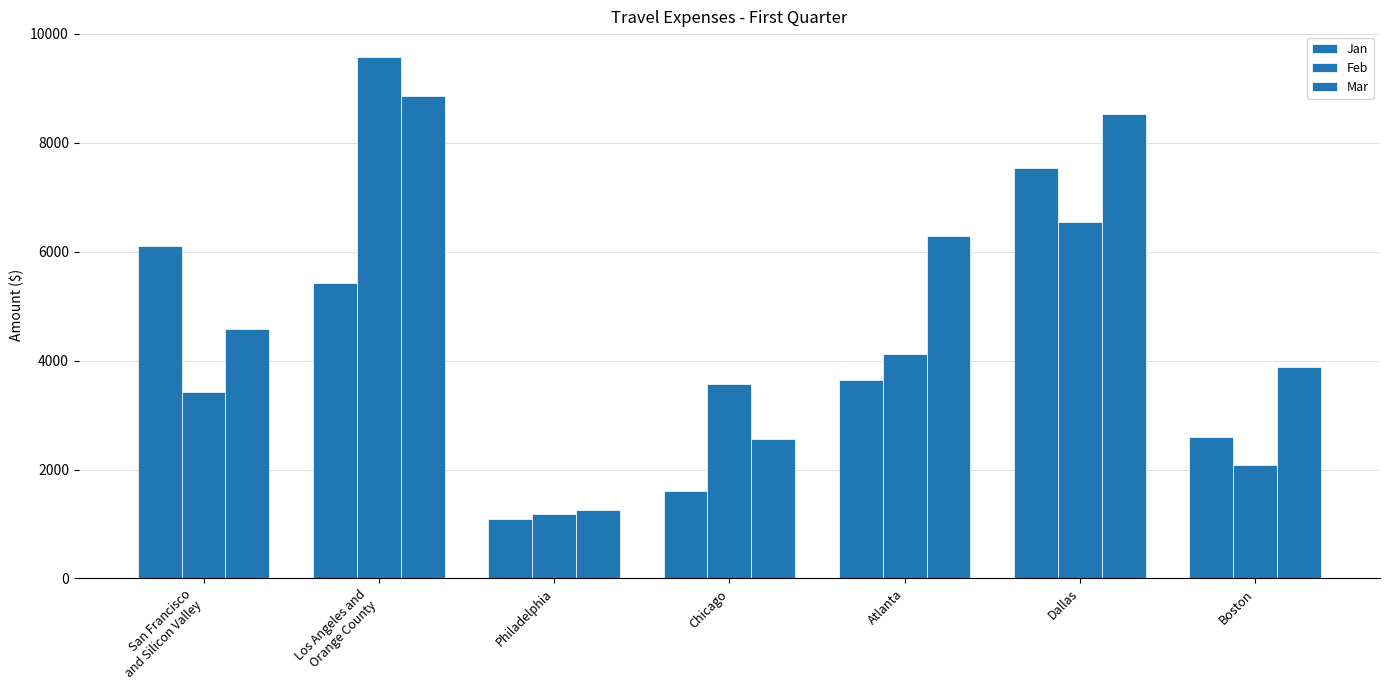

What is the average value of the Jan series?

3999